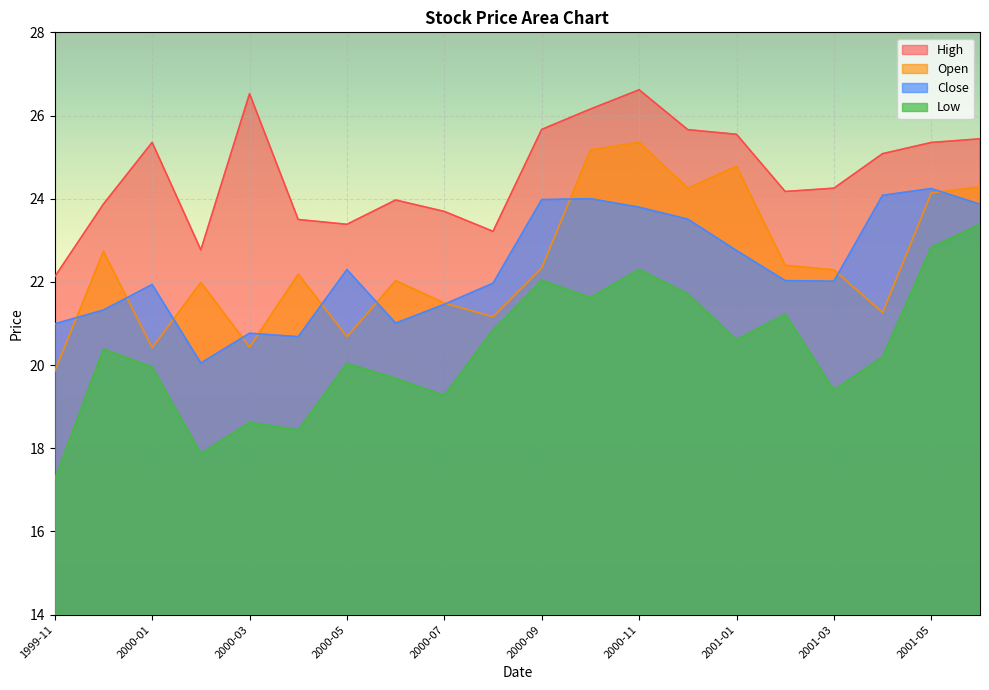

At which label does Close first exceed 22?

2000-05